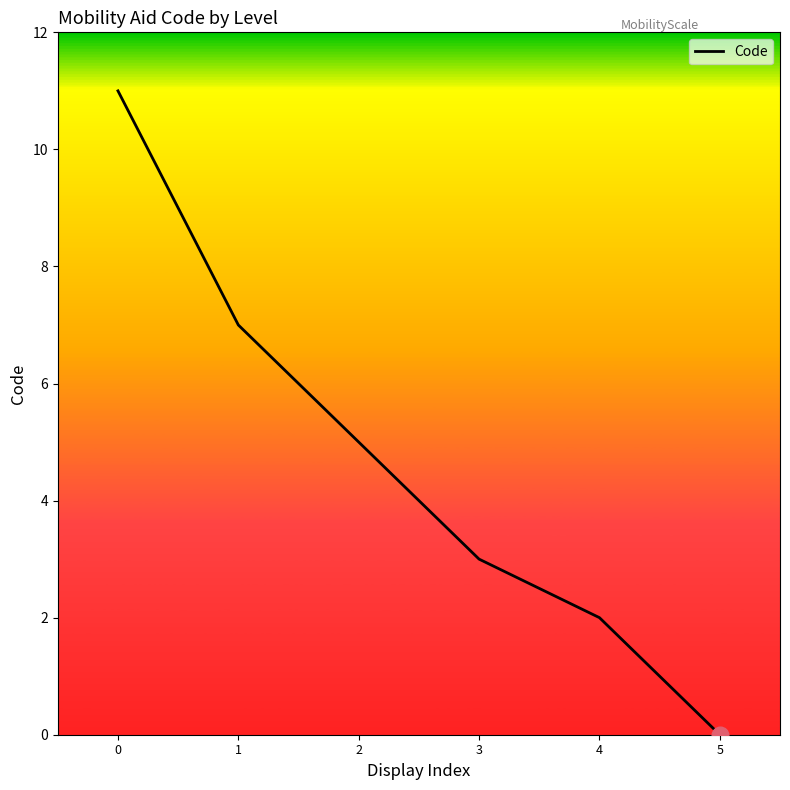

The chart shows a value of 2 at 3. True or false?

False